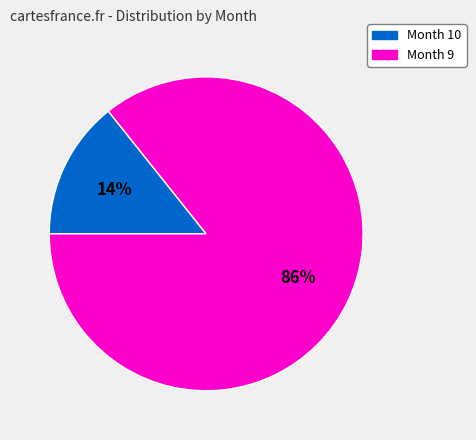

To the nearest percent, what is the average slice percentage?

50%